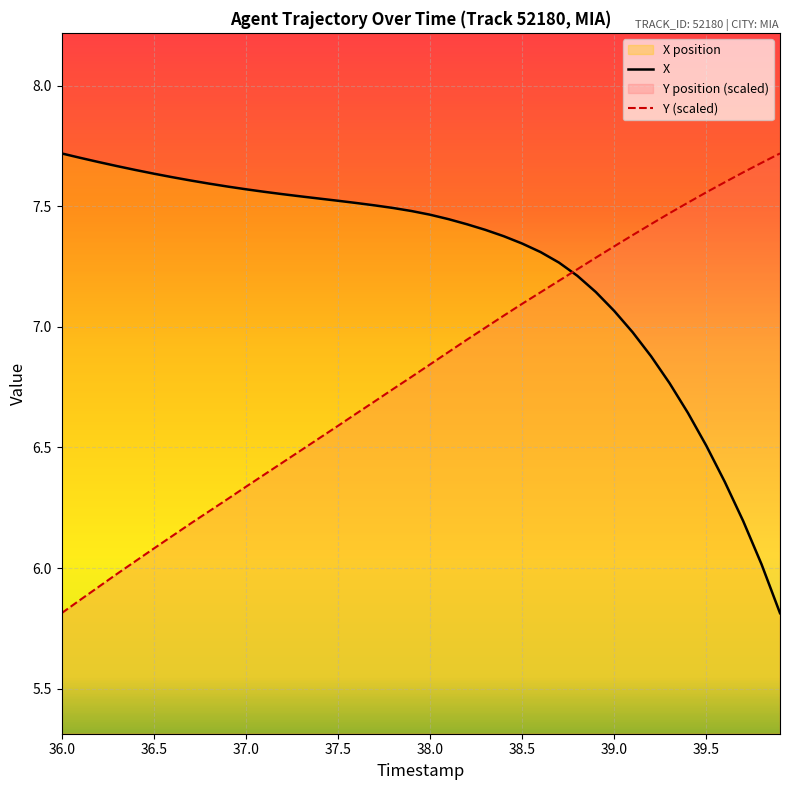

At how many categories does at least one series exceed 7?

40